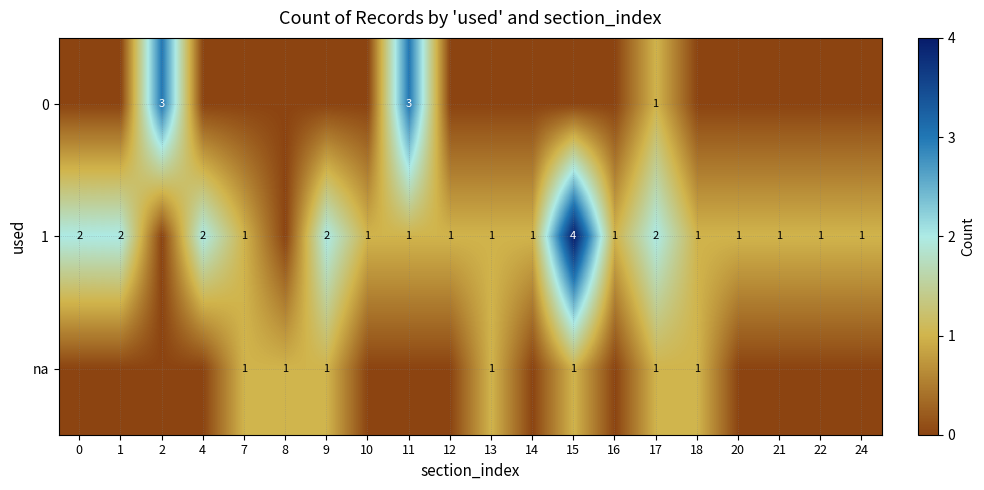

What is the total value across all series at 15?

5